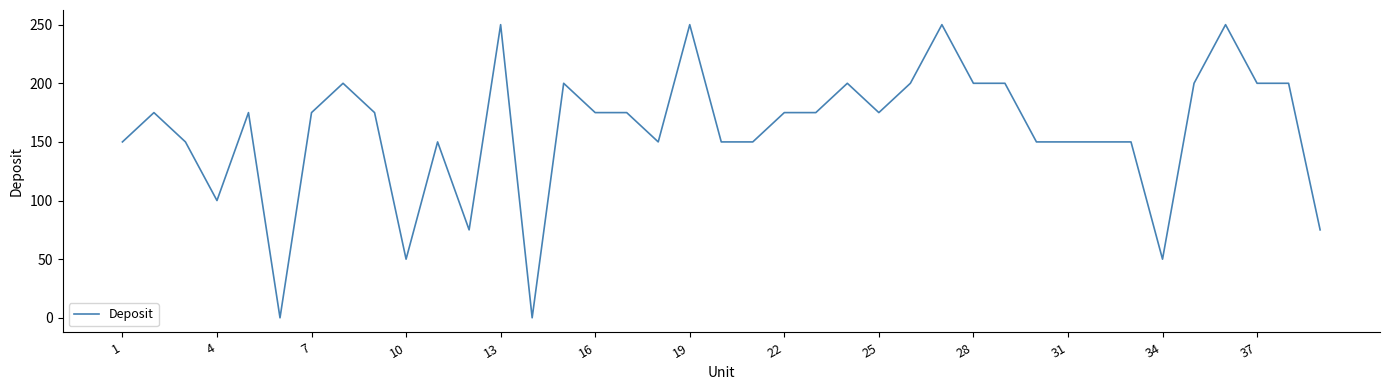

What is the maximum value shown in the chart?

250